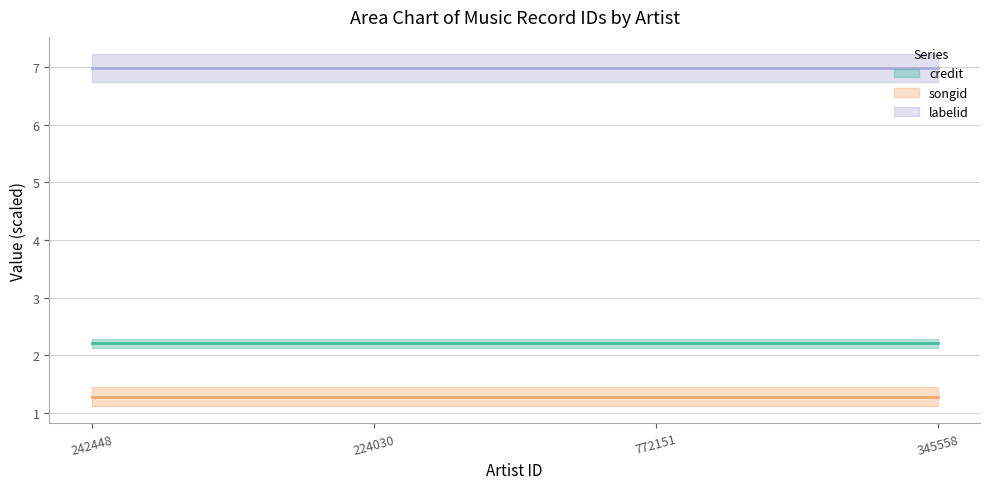

Where is credit (line) nearest to the value 2?

242448